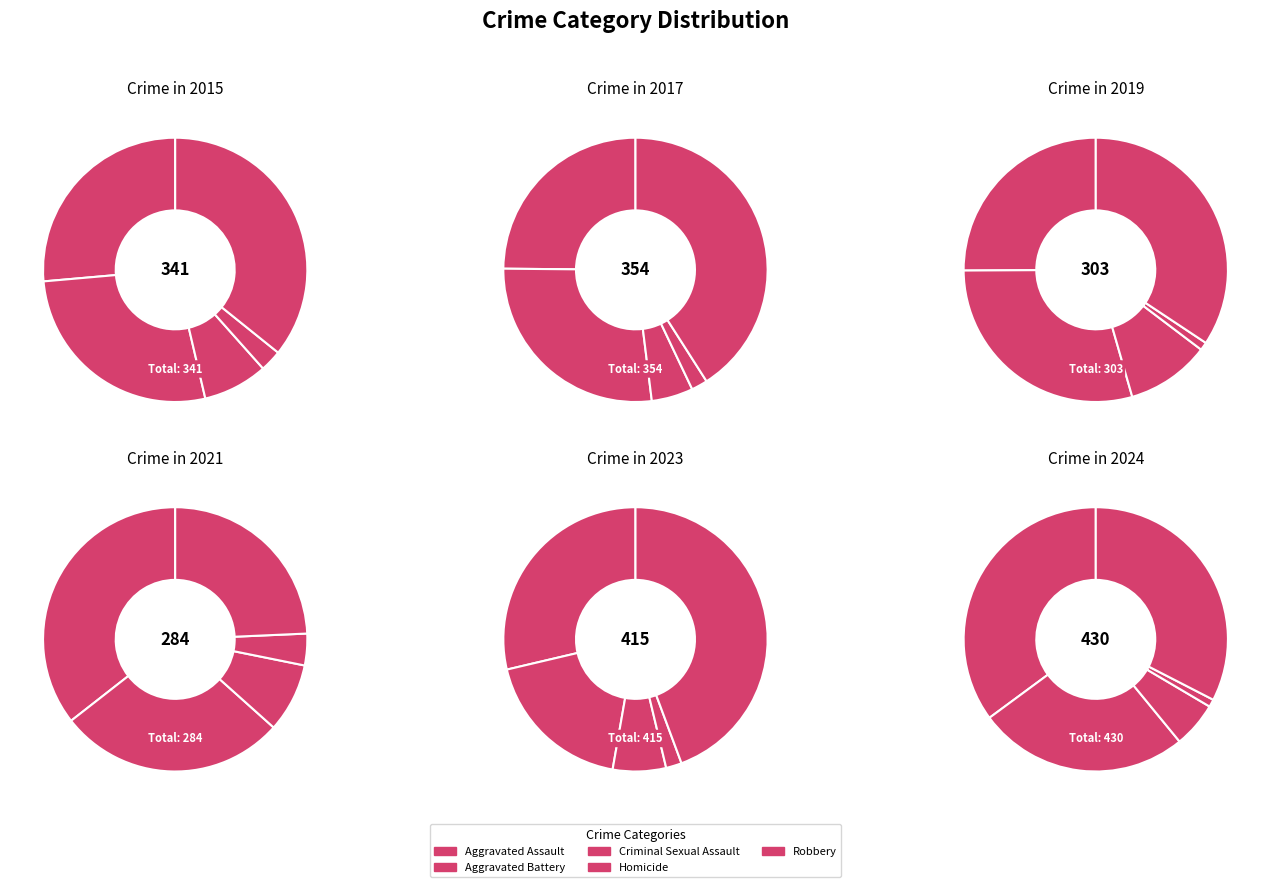

To the nearest percent, what percentage of the pie is 4?

7%